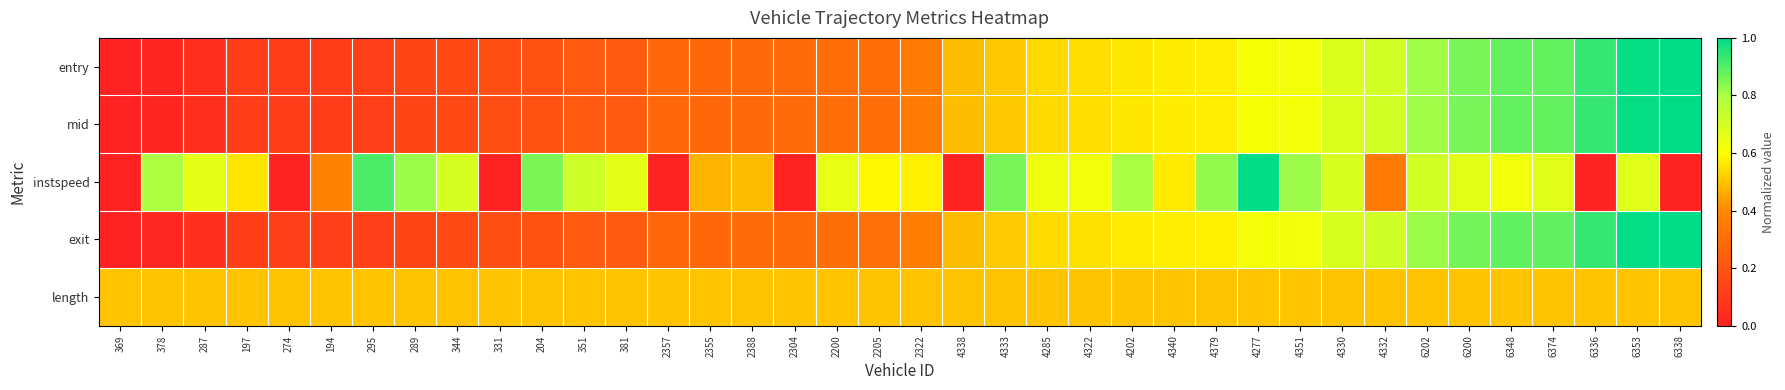

What is the total value across all series at 6336?

3.3